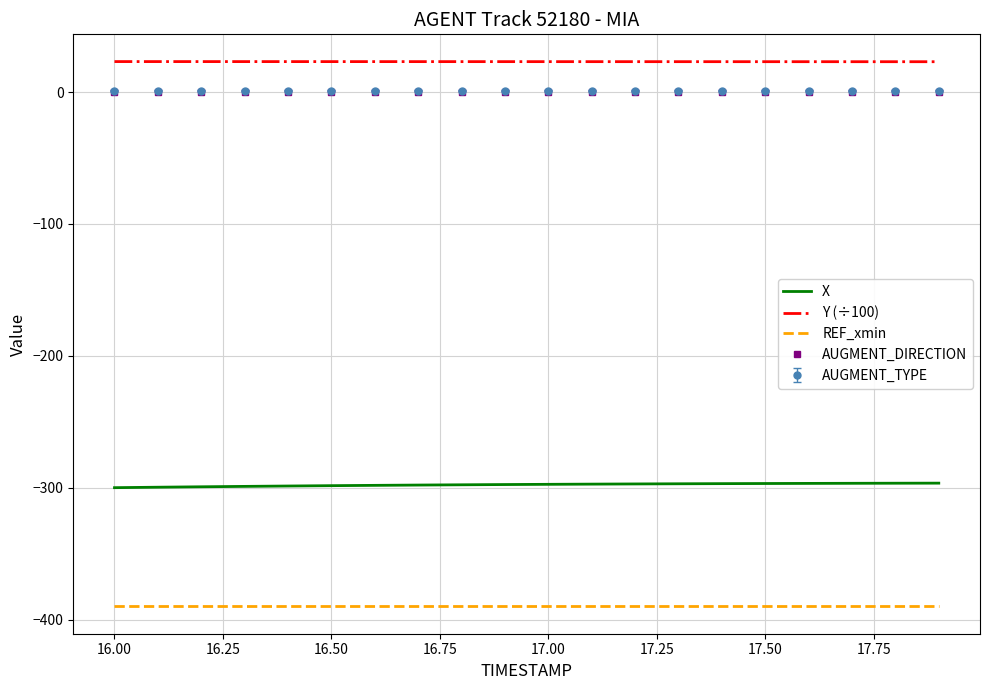

What are all the series names shown in the legend?

X, Y (÷100), REF_xmin, AUGMENT_DIRECTION, AUGMENT_TYPE